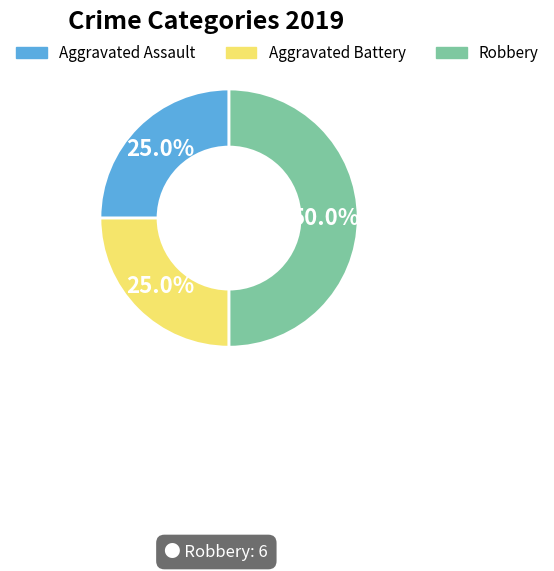

Between Robbery and Aggravated Assault, which is larger?

Robbery